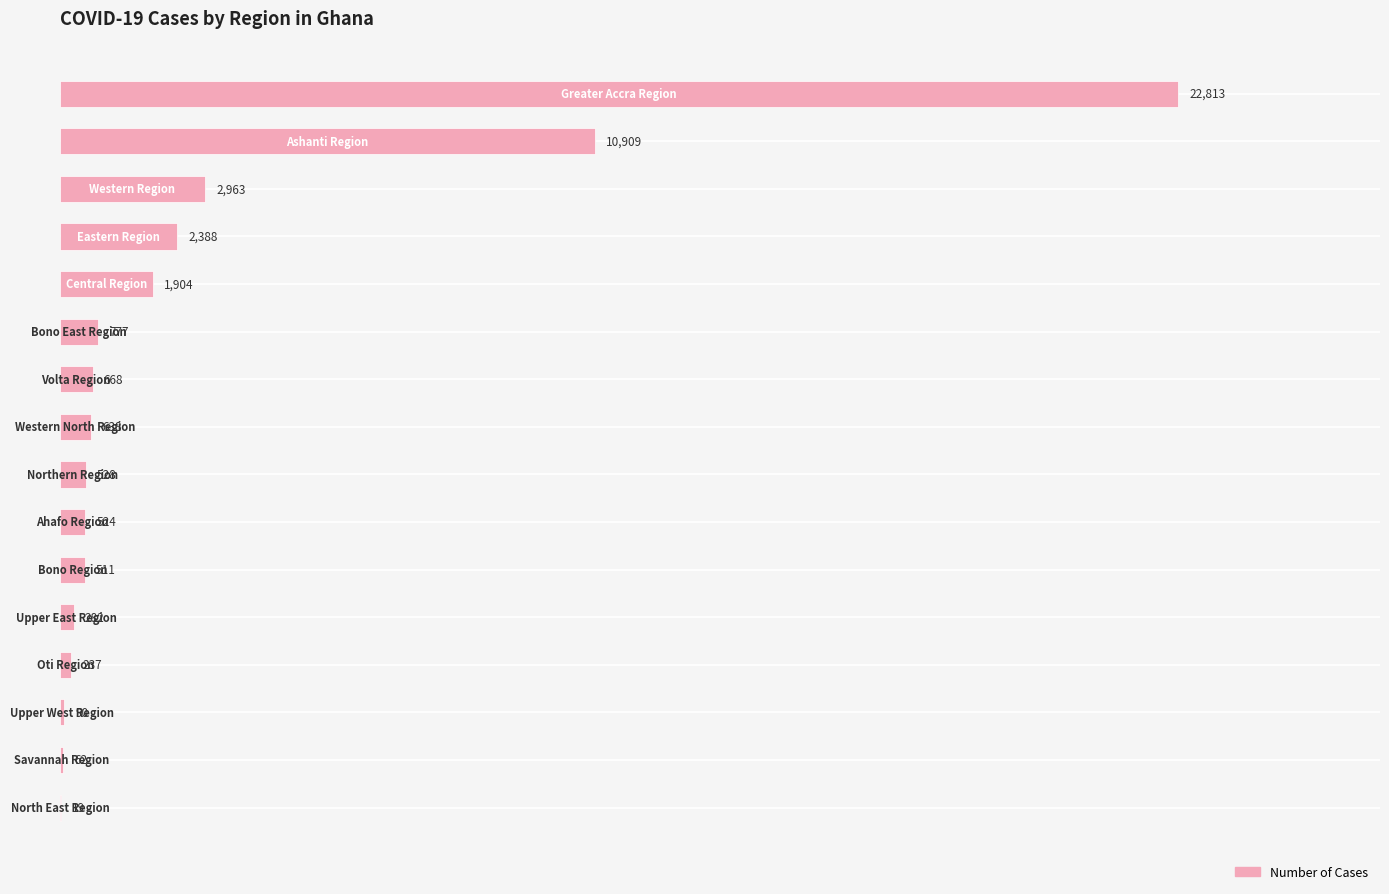

What is the sum of all values?

45313